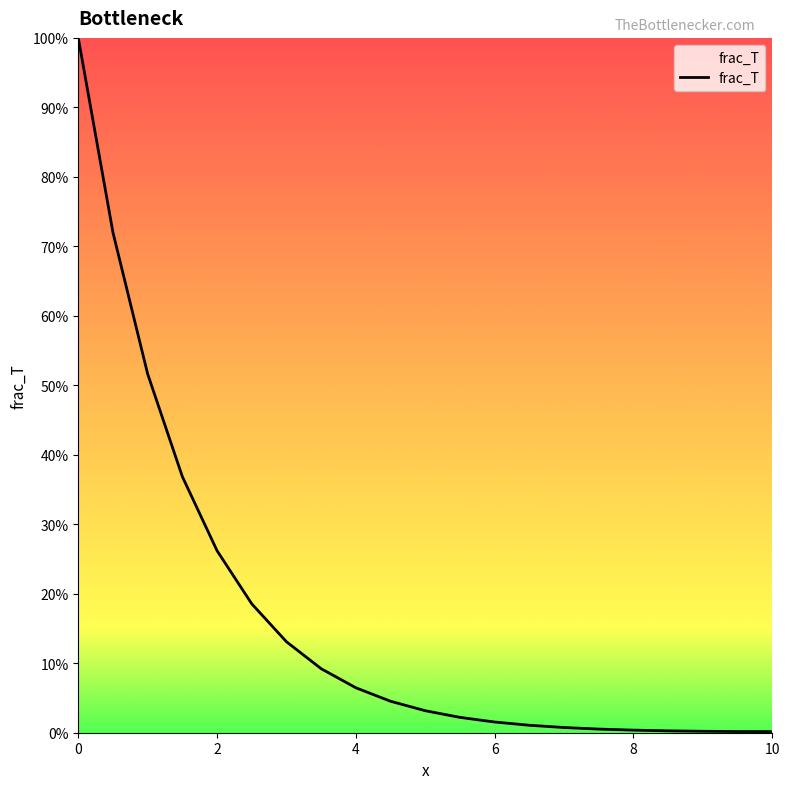

What is the maximum value shown in the chart?

1.0